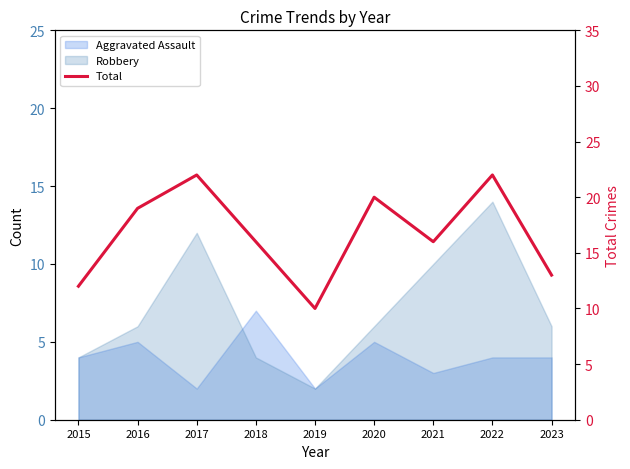

Rank the categories by value from lowest to highest.

2019, 2015, 2023, 2018, 2021, 2016, 2020, 2017, 2022